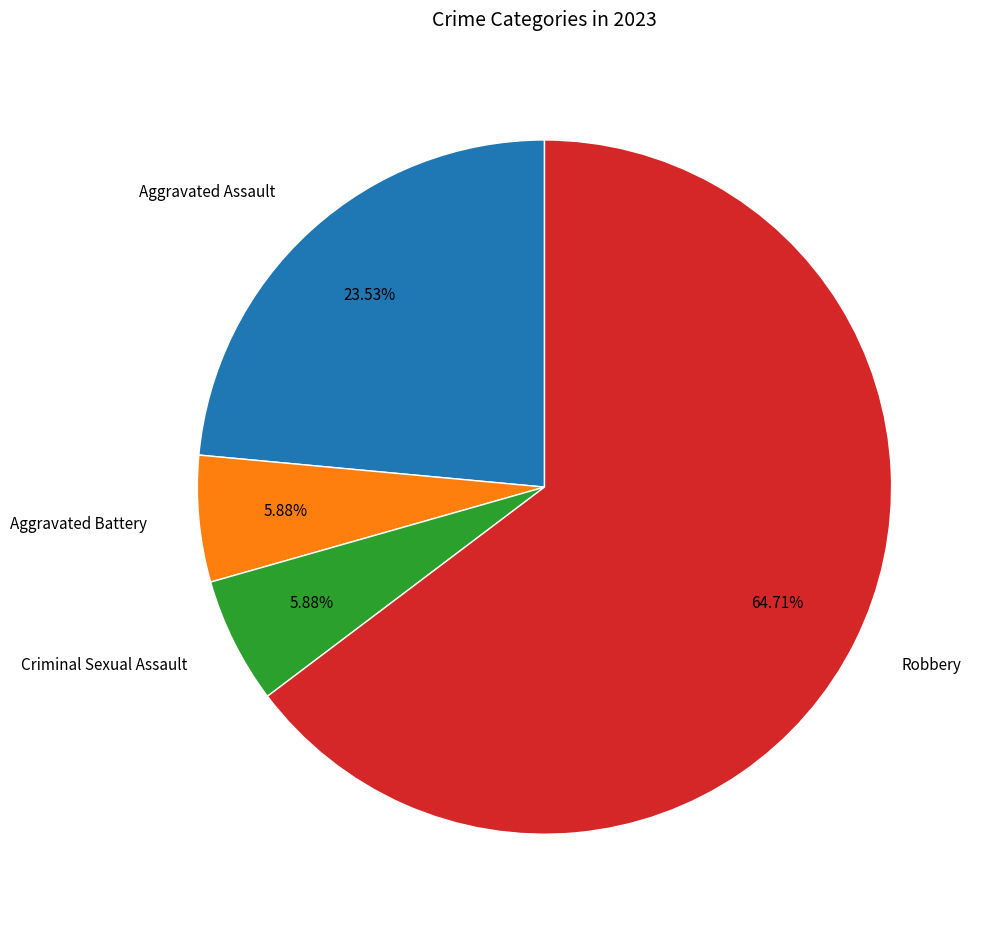

Is it true that Aggravated Battery is 1% of the pie?

False